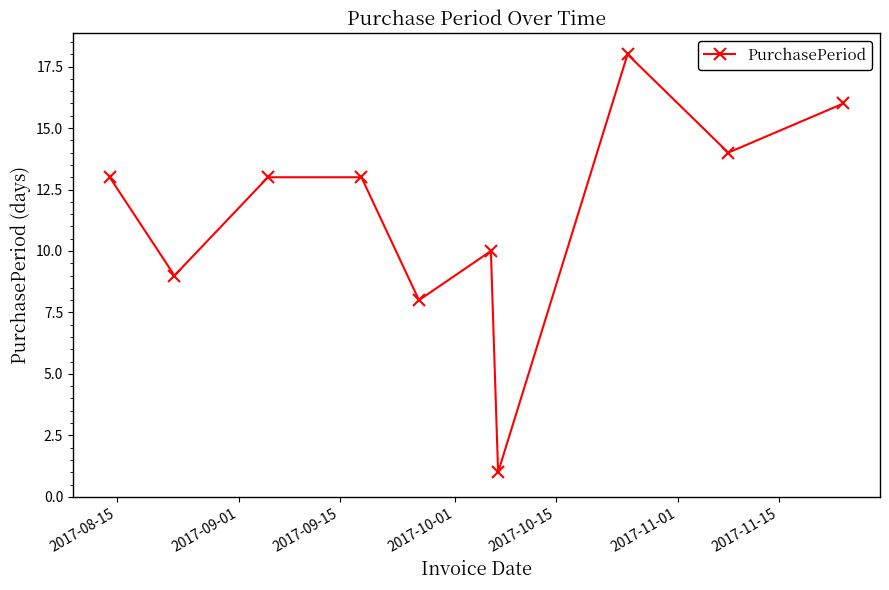

What is the average value?

12